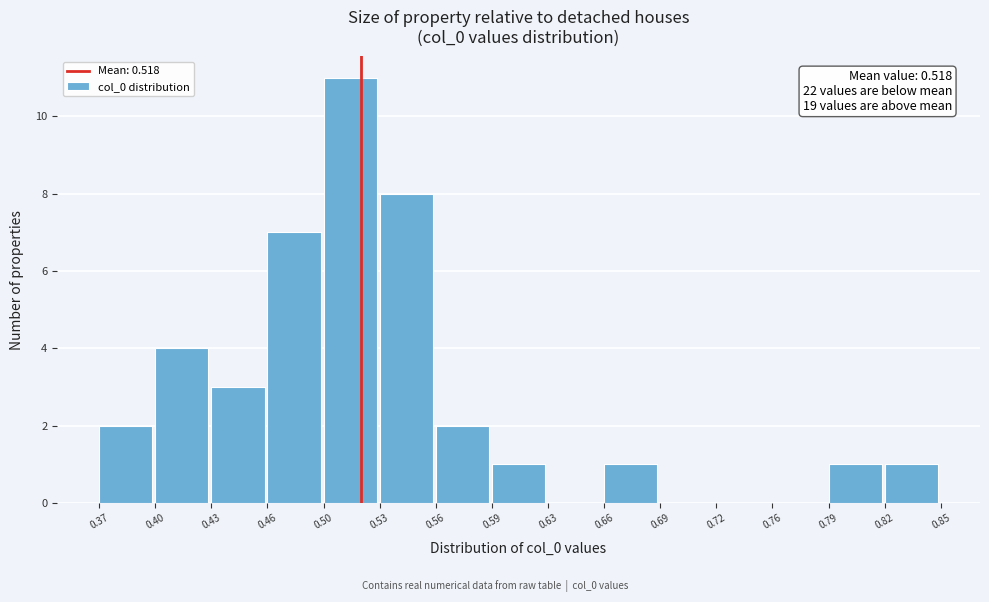

Which range on the x-axis has the tallest bar?

0.50 to 0.53